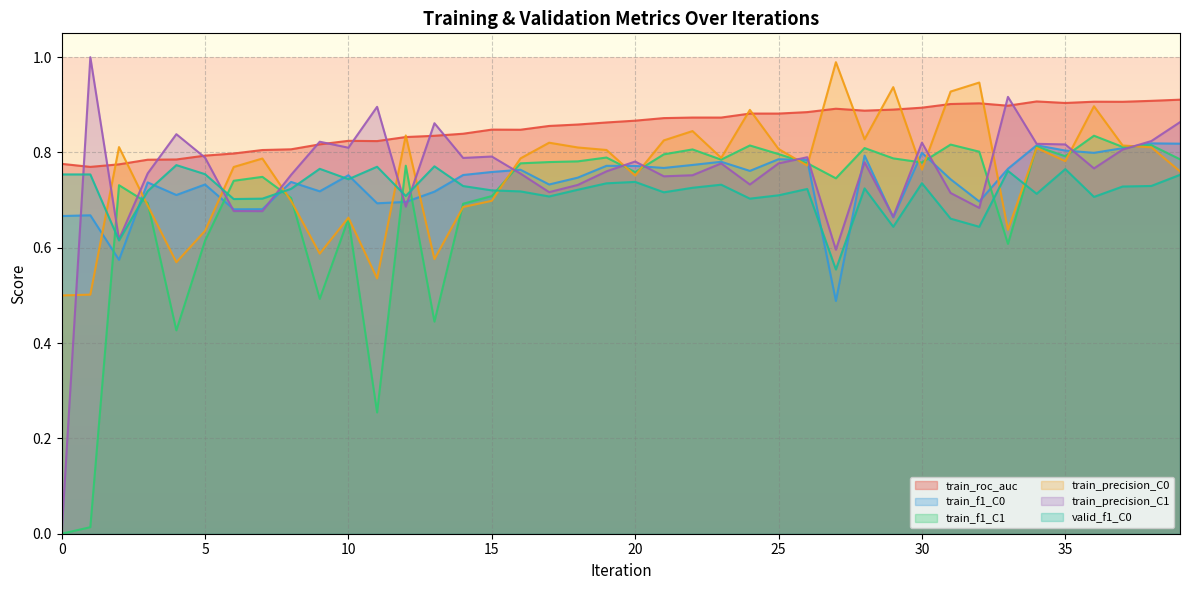

What is the value of the train_f1_C0 point at the 7th from the left?

0.7